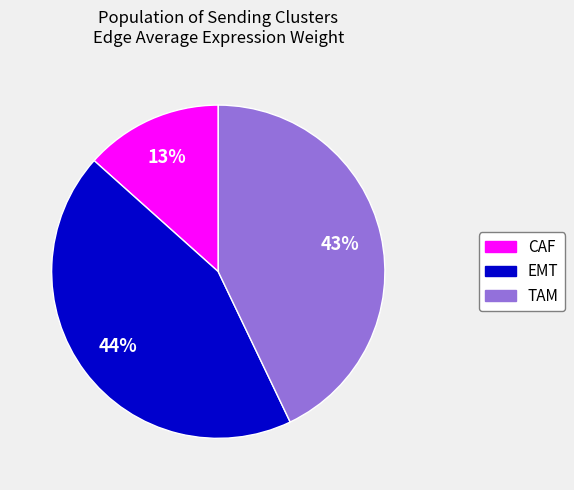

To the nearest percent, what percentage of the pie is CAF?

13%